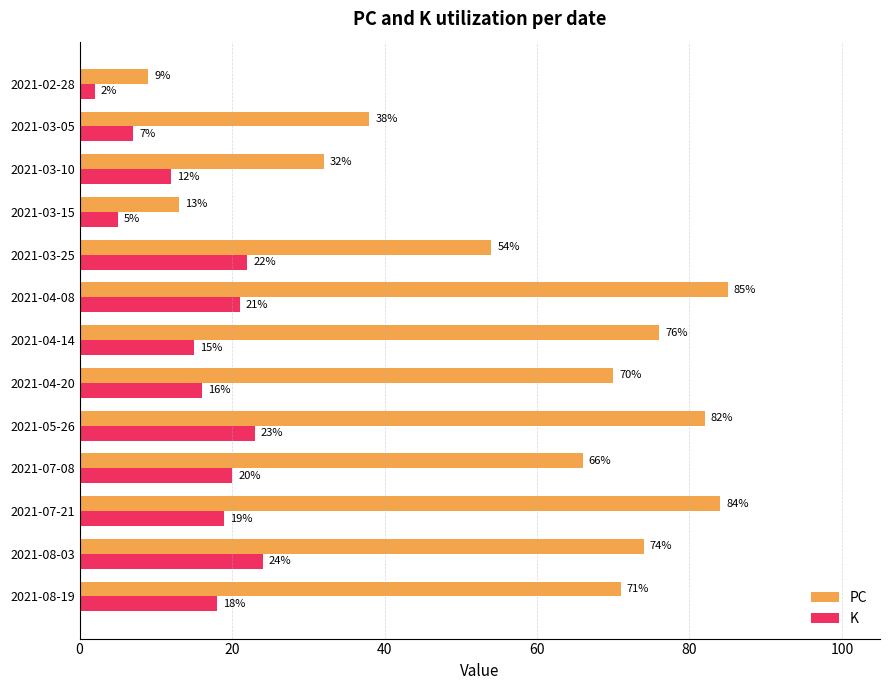

The K series shows 23 at 2021-05-26. True or false?

True